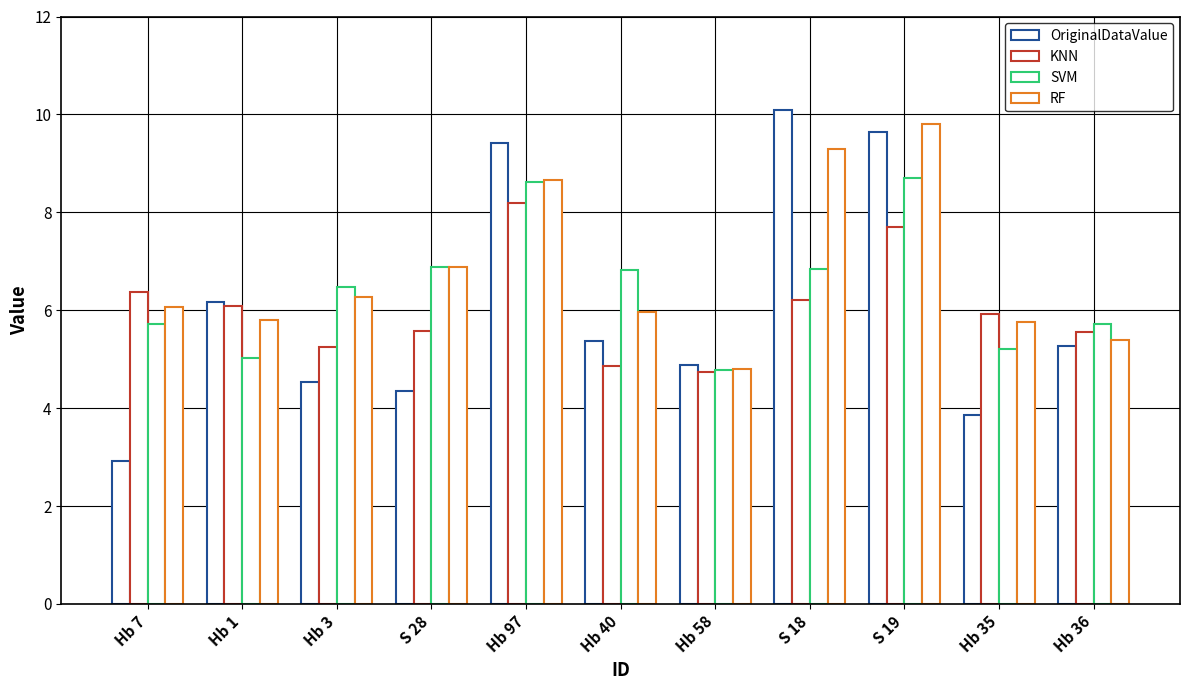

How many bars are there in each group?

4